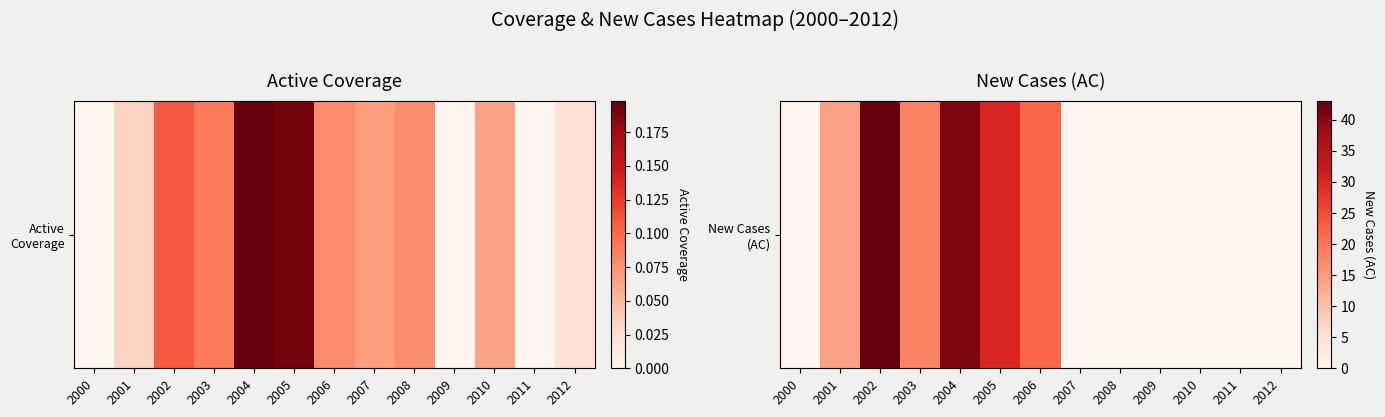

What is the sum of the values at 2005 and 2008?

30